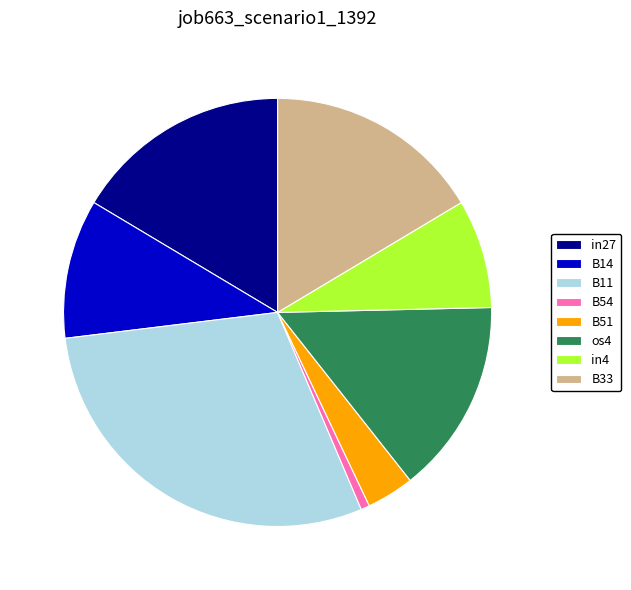

Which category has the smallest portion of the pie?

B54